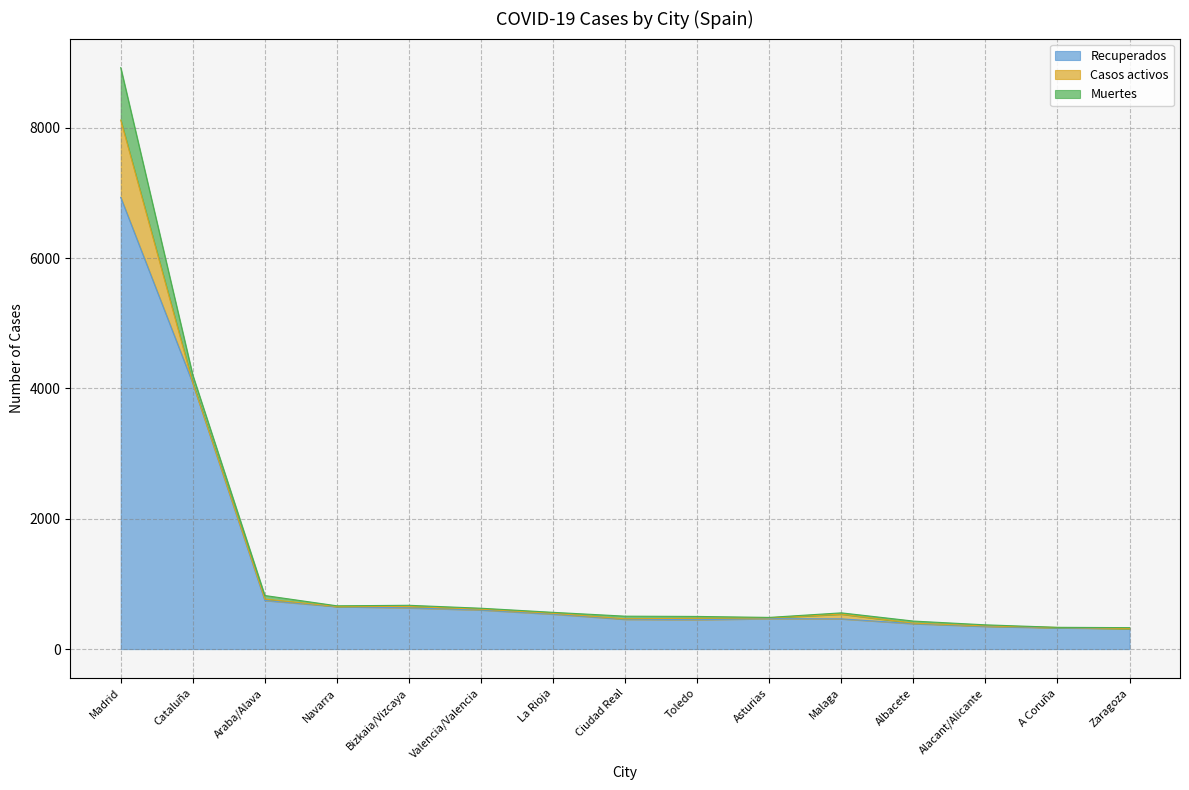

At Madrid, list the series in order from largest to smallest.

Recuperados, Casos activos, Muertes